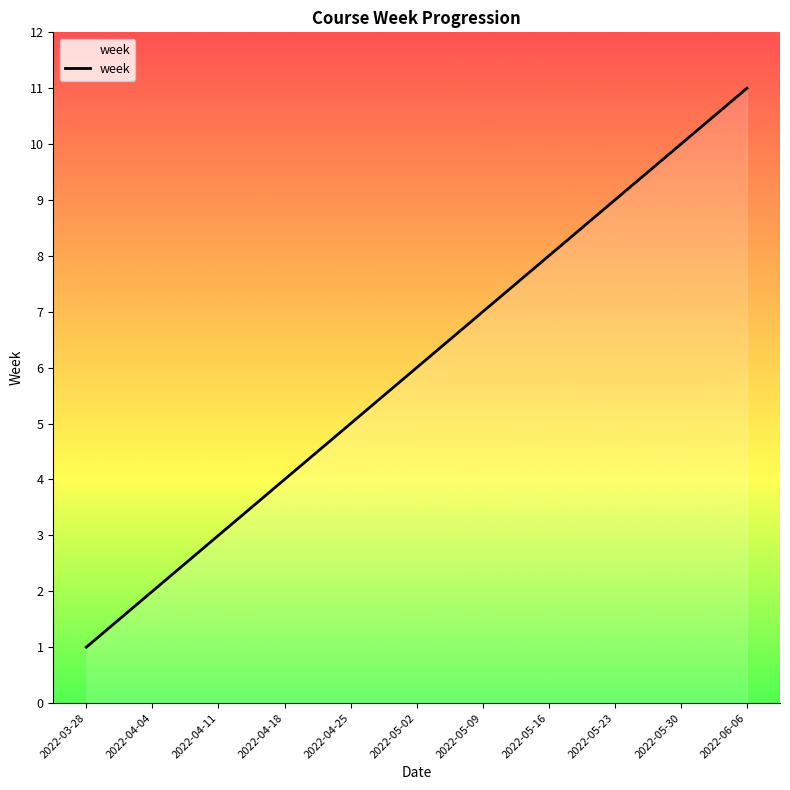

The value at 2022-05-09 is 7. True or false?

True